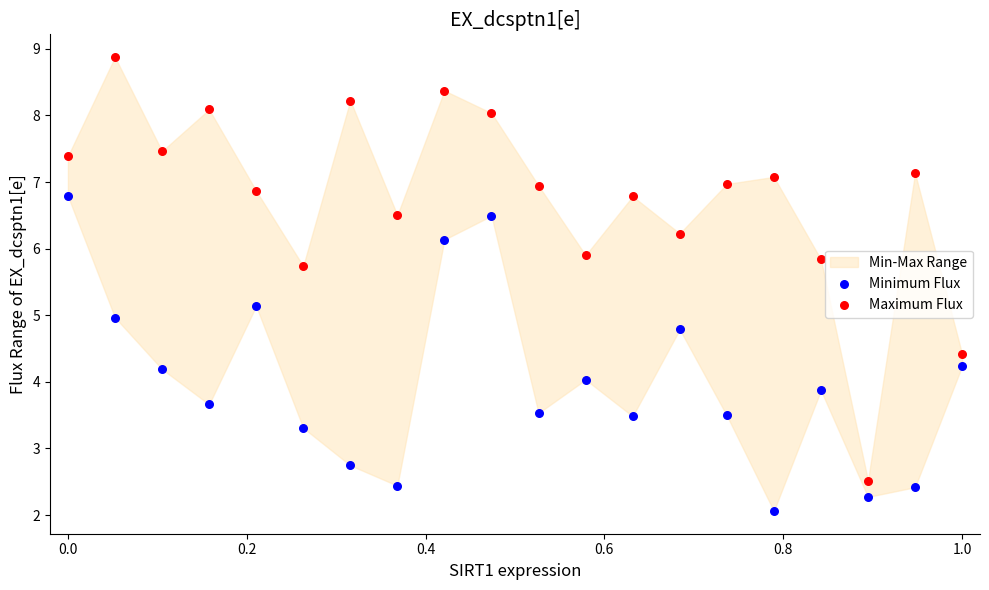

Across all data points, what is the range of Y values (max minus min)?

6.8